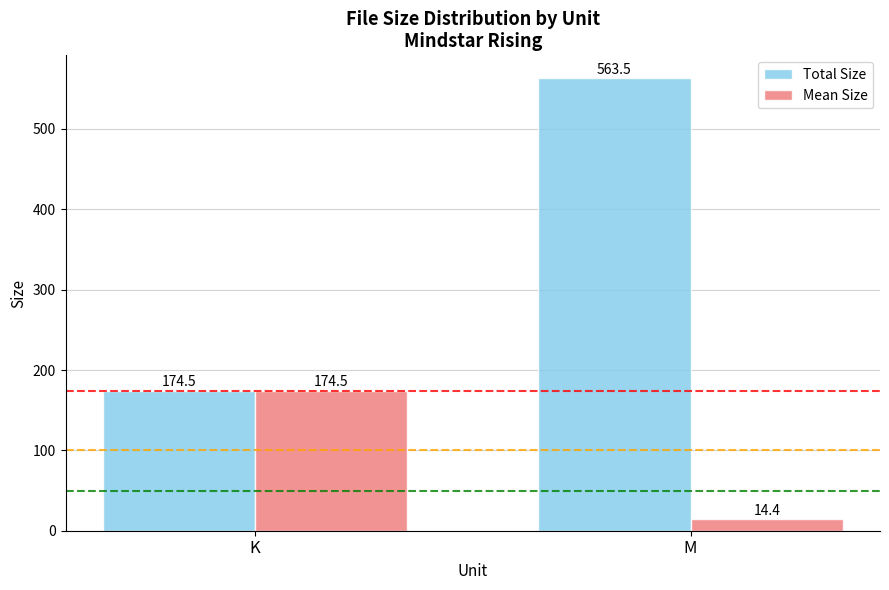

Rank the series by their average value, from lowest to highest.

Mean Size, Total Size